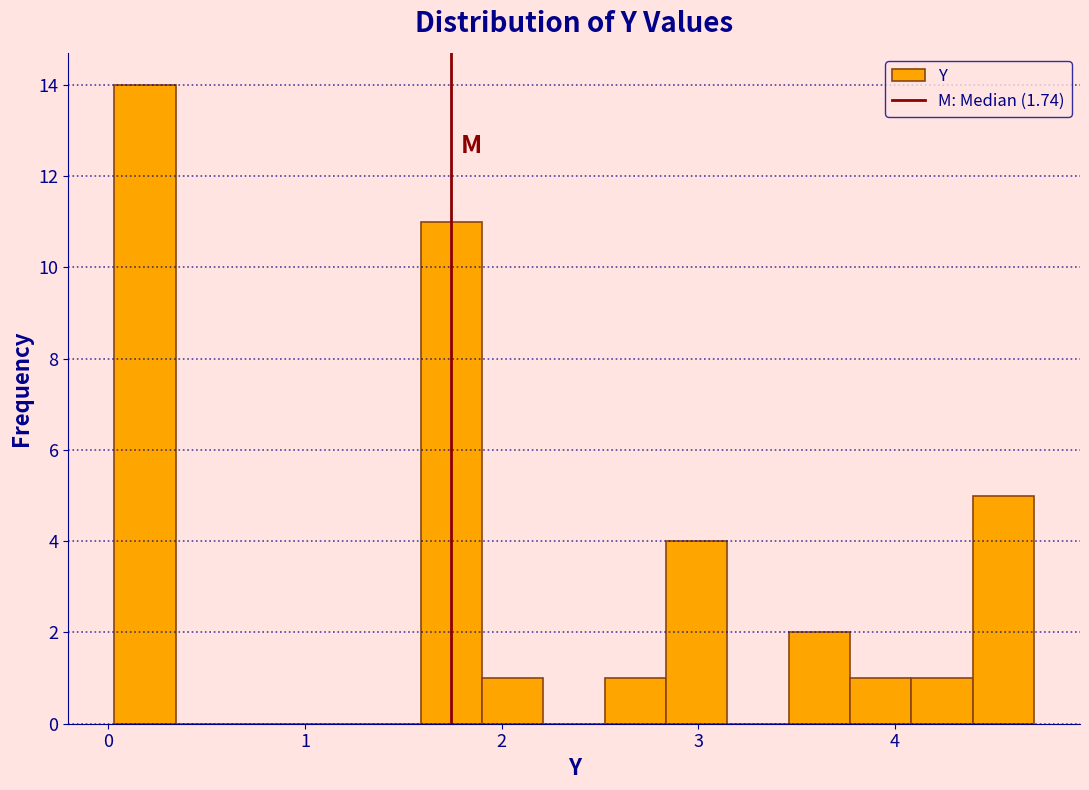

Around what value on the x-axis is the tallest bar? Give the approximate position of its centre, as read against the axis.

0.2